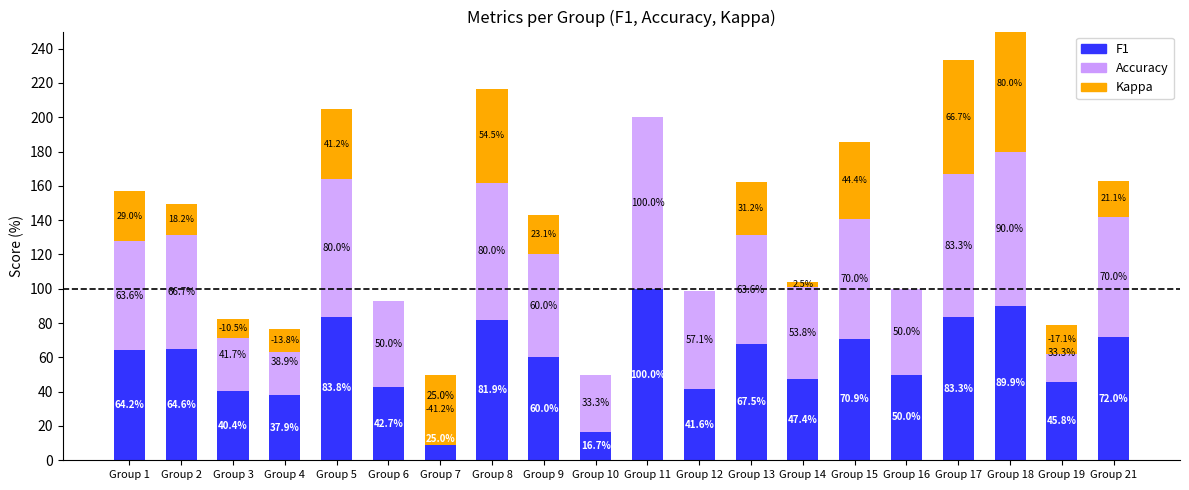

The value of f1 at Group 3 is 70.9. True or false?

False